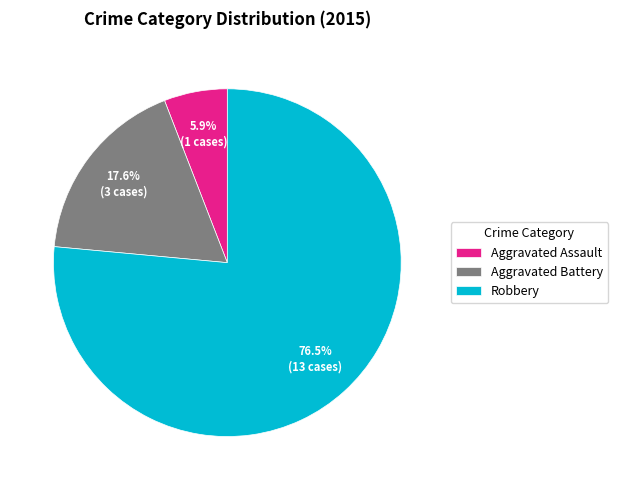

What is the largest slice in the pie chart?

Robbery